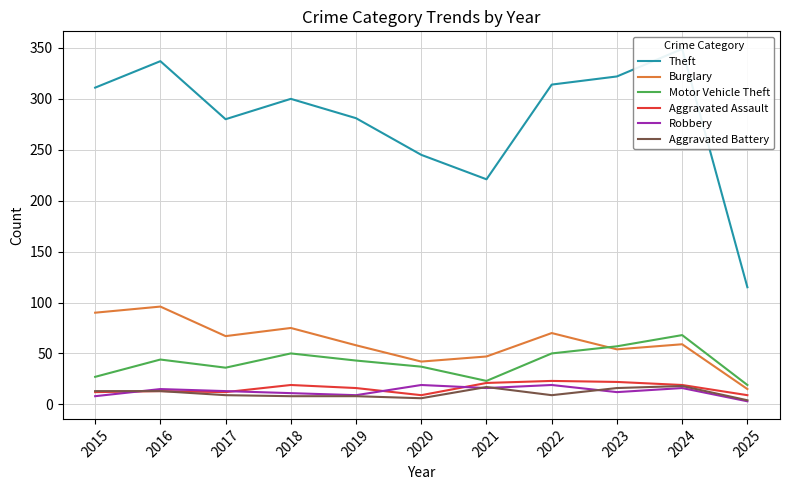

True or false: Burglary and Aggravated Assault intersect in this chart.

False